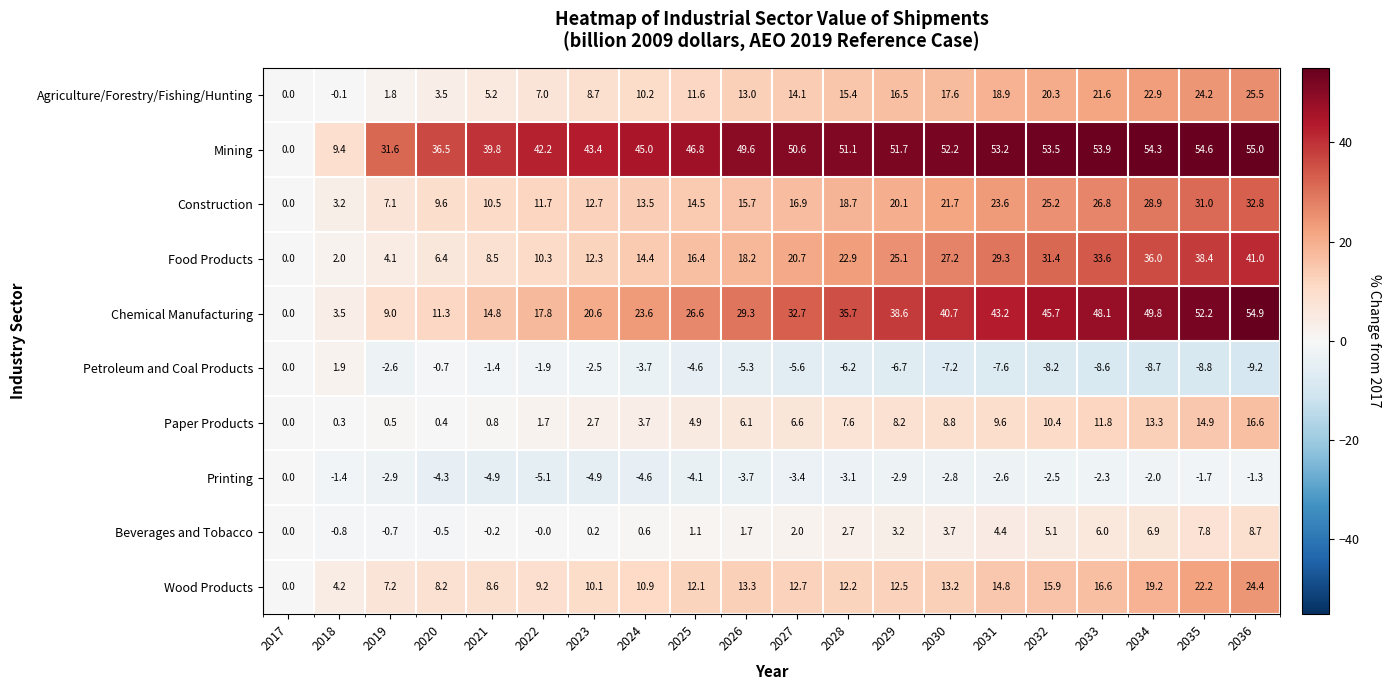

What is the spread (max minus min) of values at 2030?

59.4